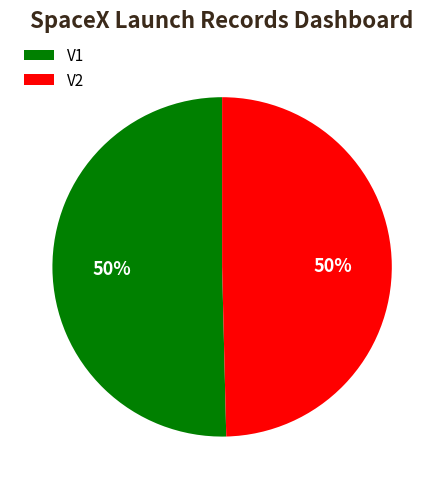

Is it true that V2 is 50% of the pie?

True